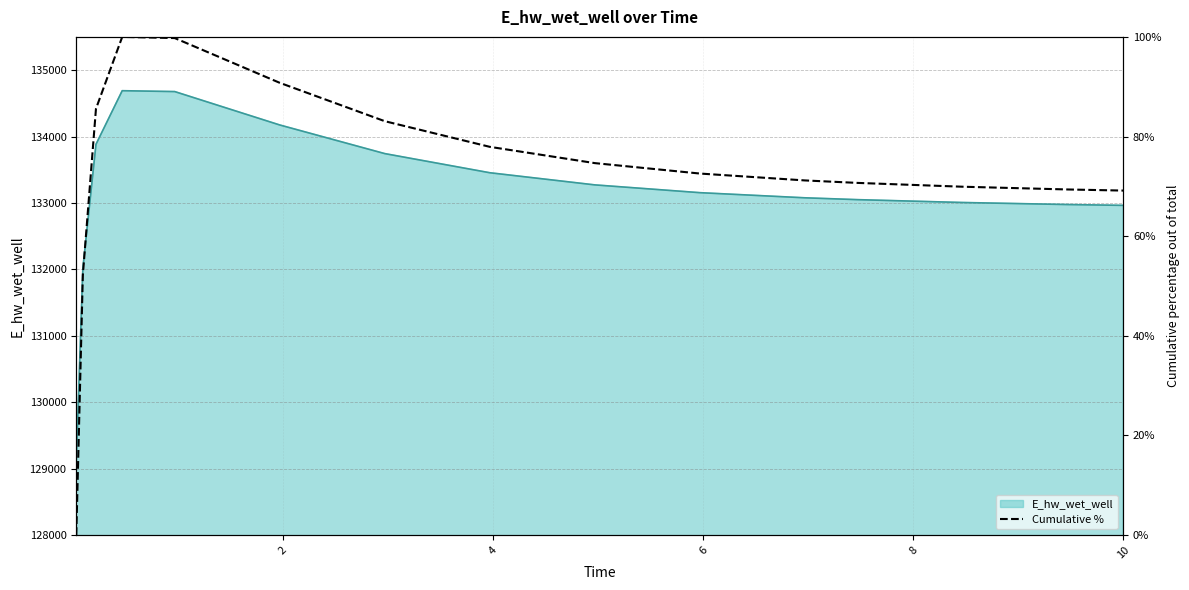

What is the lowest value of the E_hw_wet_well series?

129093.3